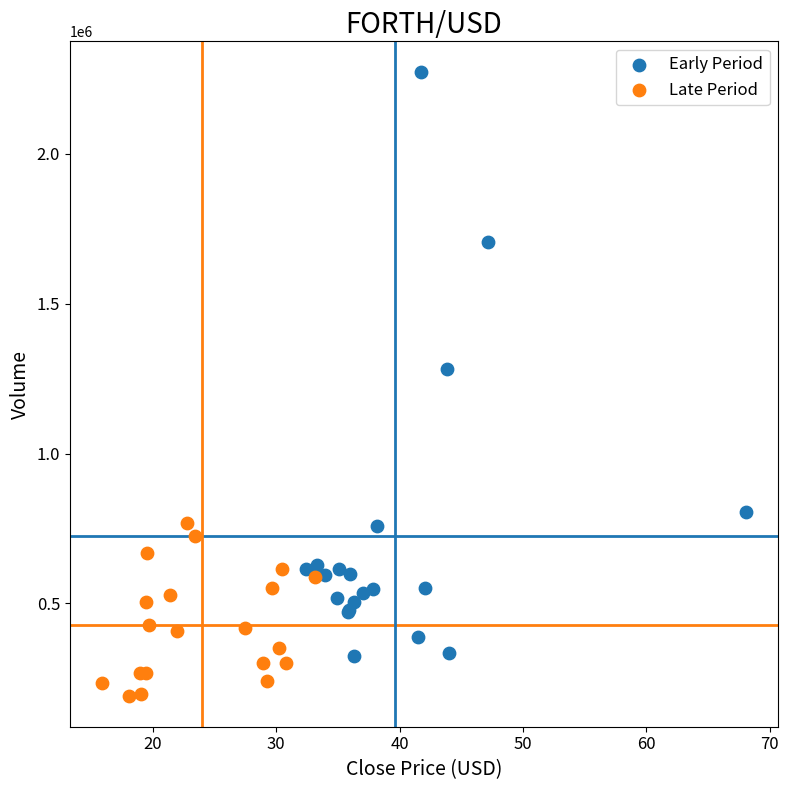

Which series reaches the minimum Y coordinate?

Late Period